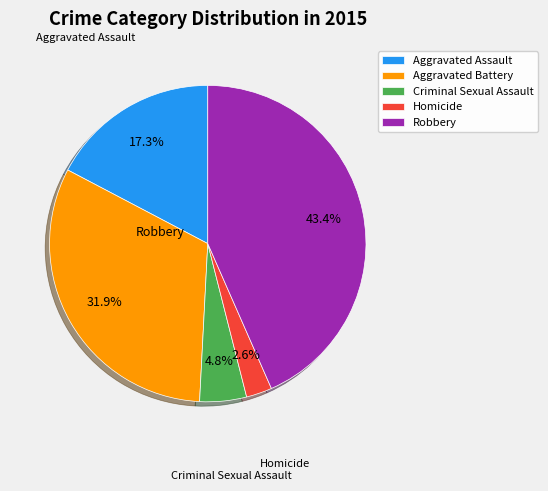

How many segments does this pie chart have?

5